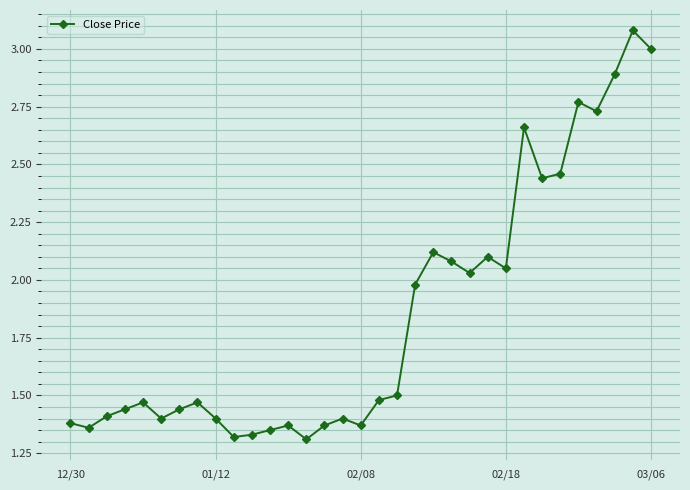

What is the average value?

1.8